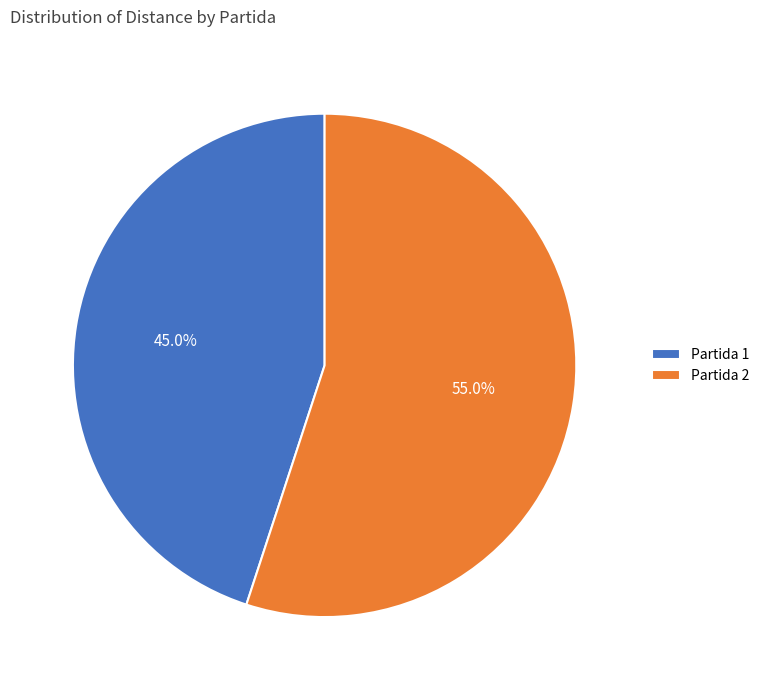

How many segments does this pie chart have?

2